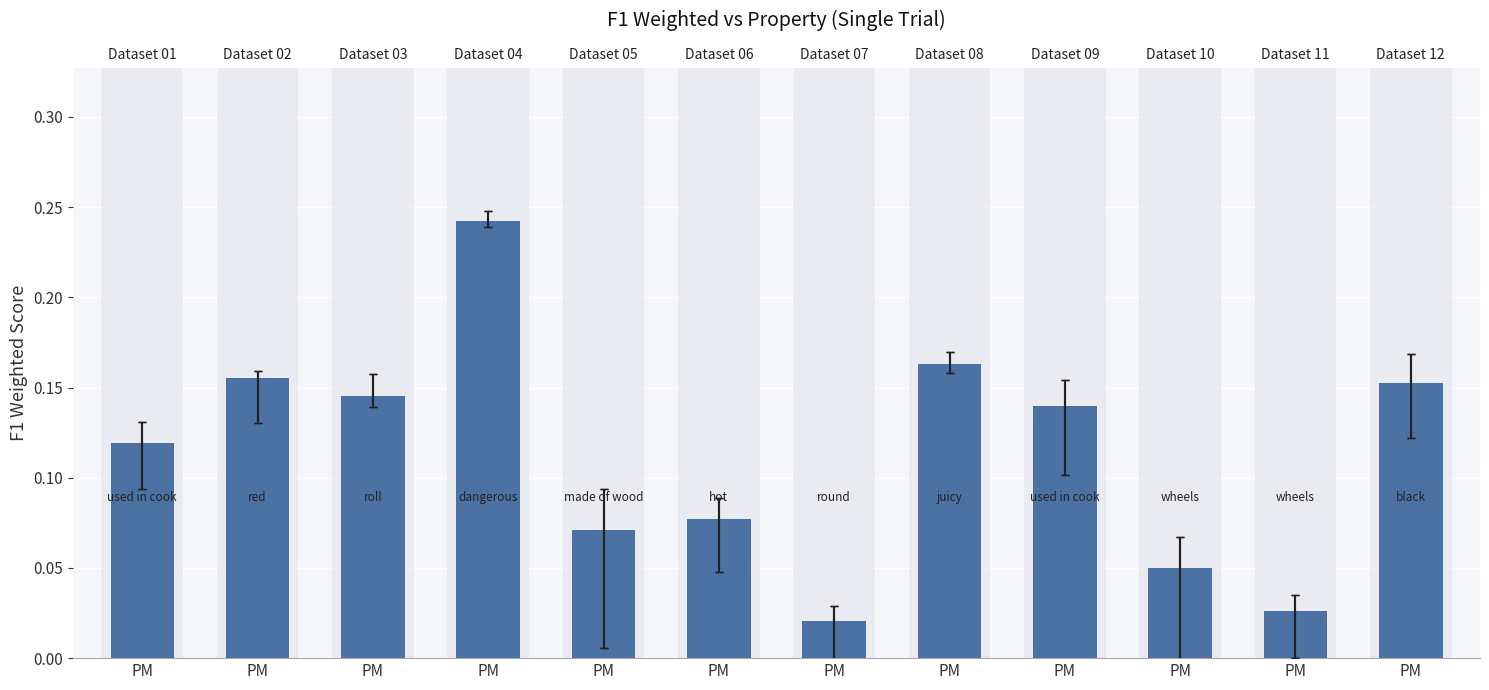

Between PM and PM, which is larger?

PM